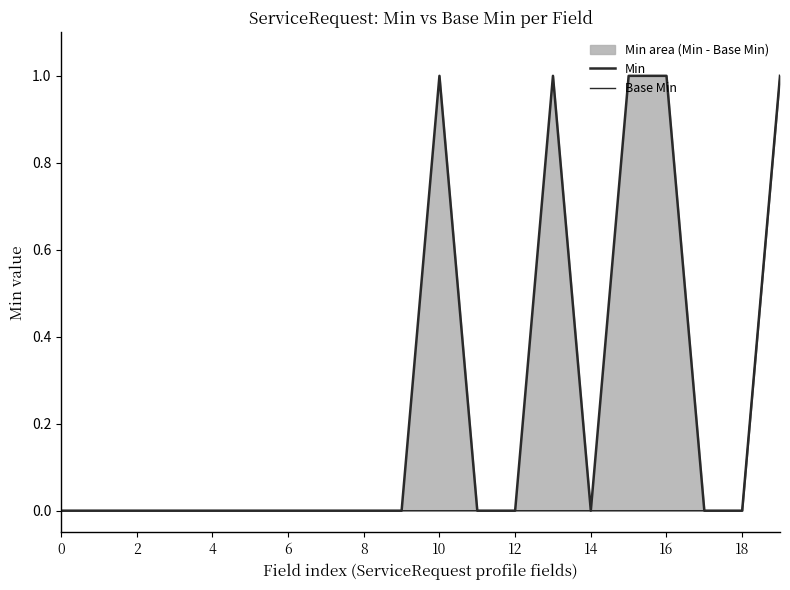

True or false: Base Min and Min intersect in this chart.

False